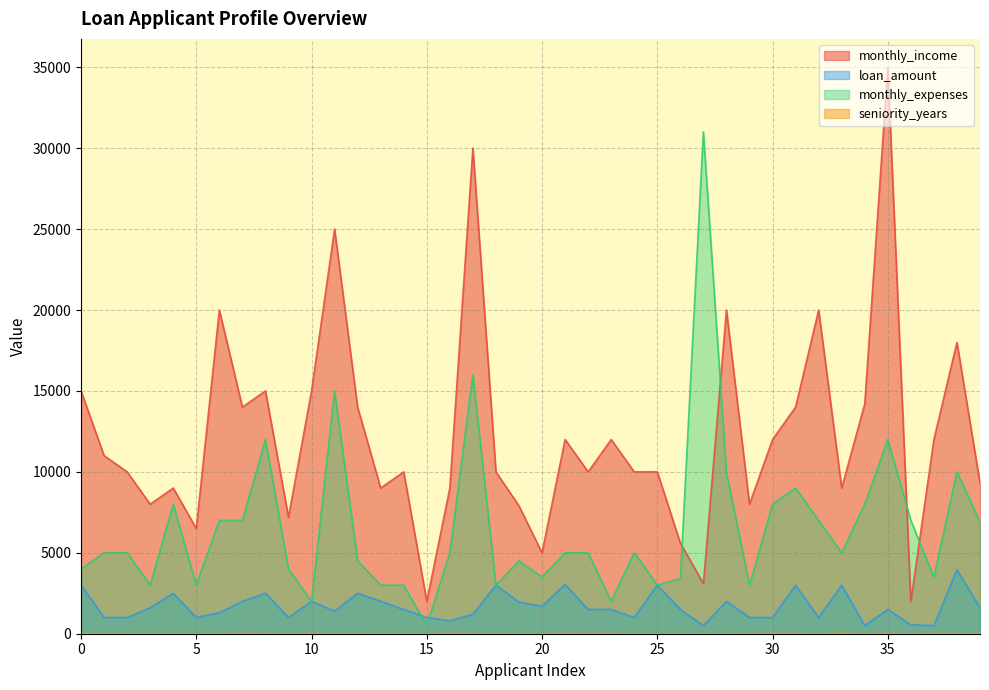

Reading left to right, what are all the values shown in this chart?

monthly_income: 15000	11000	10000	8000	9000	6500	20000	14000	15000	7200	15000	25000	14000	9000	10000	2000	9000	30000	10000	7900	5000	12000	10000	12000	10000	10000	5600	3100	20000	8000	12000	14000	20000	9000	14200	35000	2000	12000	18000	9300
loan_amount: 3000	1000	1000	1600	2500	1000	1300	2000	2500	1000	2000	1400	2500	2000	1500	1000	800	1200	3000	1950	1700	3050	1500	1500	1000	3000	1500	500	2000	1000	1000	3000	1000	3000	500	1500	550	500	3950	1600
monthly_expenses: 4000	5000	5000	3000	8000	3000	7000	7000	12000	4000	2000	15000	4500	3000	3000	500	5000	15999	3000	4500	3500	5000	5000	2000	5000	3000	3400	31000	10000	3000	8000	9000	7000	5000	8000	12000	7000	3500	10000	6900
seniority_years: 5	8	5	3	1	1	5	13	10	4	14	6	8	1	1	1	20	8	8	2	5	15	15	13	1	4	1	3	3	7	12	15	3	27	1	18	2	15	10	5